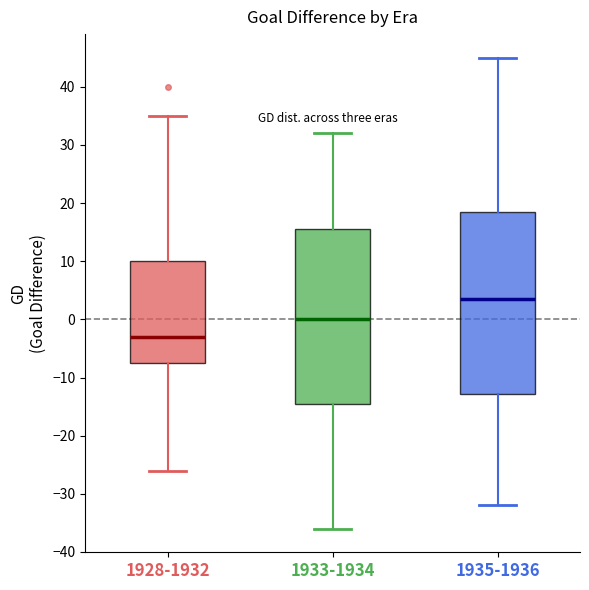

Comparing the boxes themselves (not the whiskers), which one is the tallest?

1935-1936